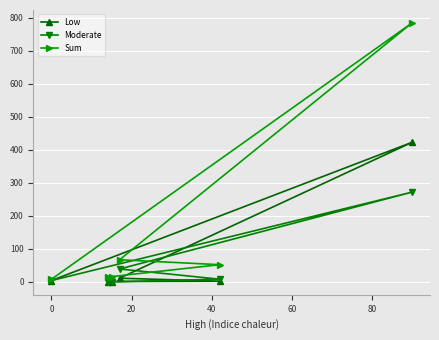

Reading left to right, transcribe all the data shown in this chart.

Low: 0	1	2	11	423	4
Moderate: 0	0	8	39	272	4
Sum: 14	16	52	67	785	8